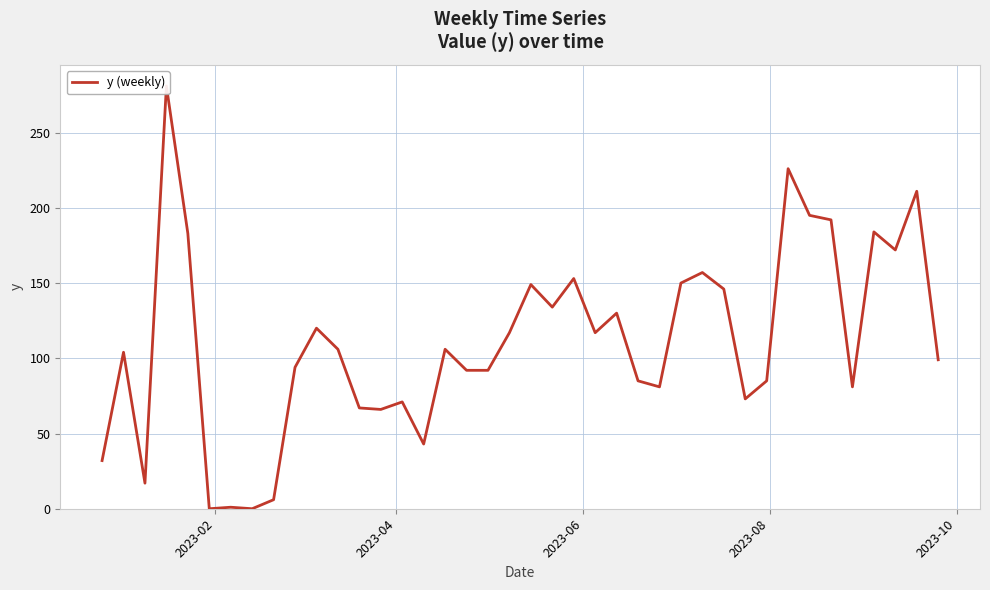

What is the sum of all values?

4418